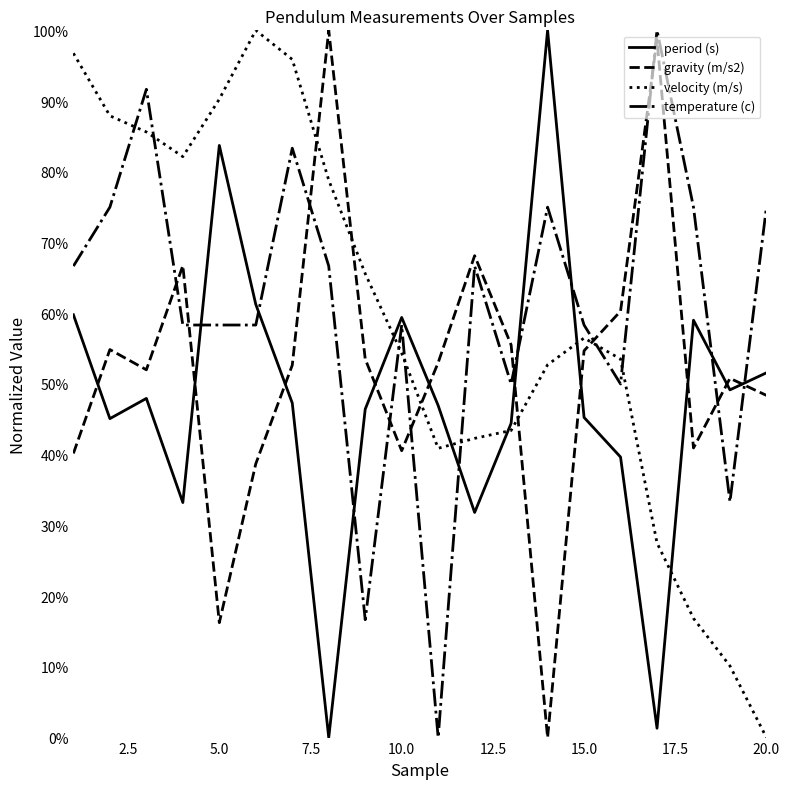

What are all the series names shown in the legend?

period (s), gravity (m/s2), velocity (m/s), temperature (c)